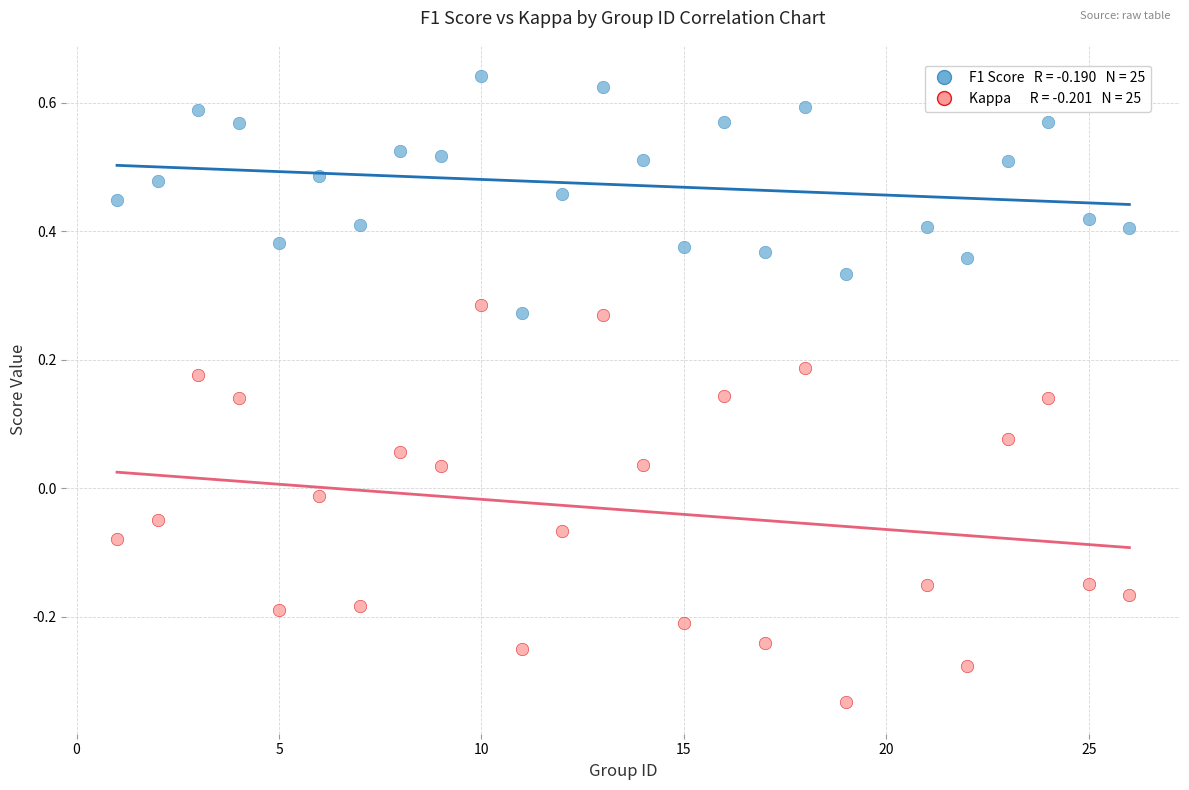

Across all data points, what is the range of X values (max minus min)?

25.0